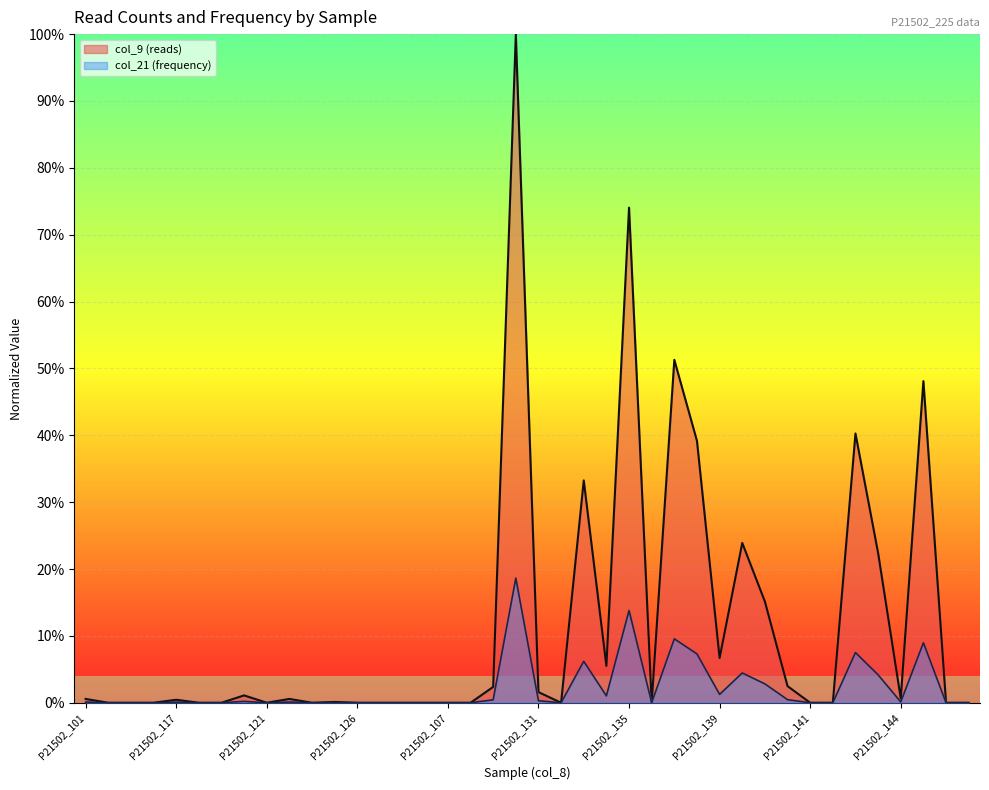

True or false: col_21 (frequency) has more than 2 interior local peaks.

True